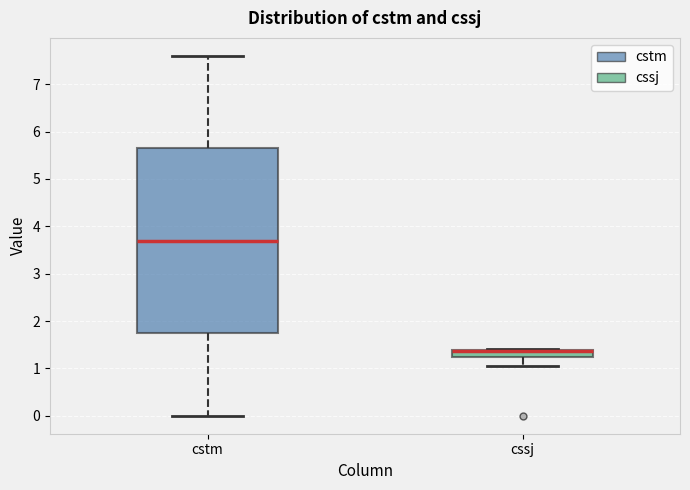

Where does the median line of the box for cstm sit on the y-axis? The values are not printed on the chart, so give them approximately, as read against the axis.

3.7